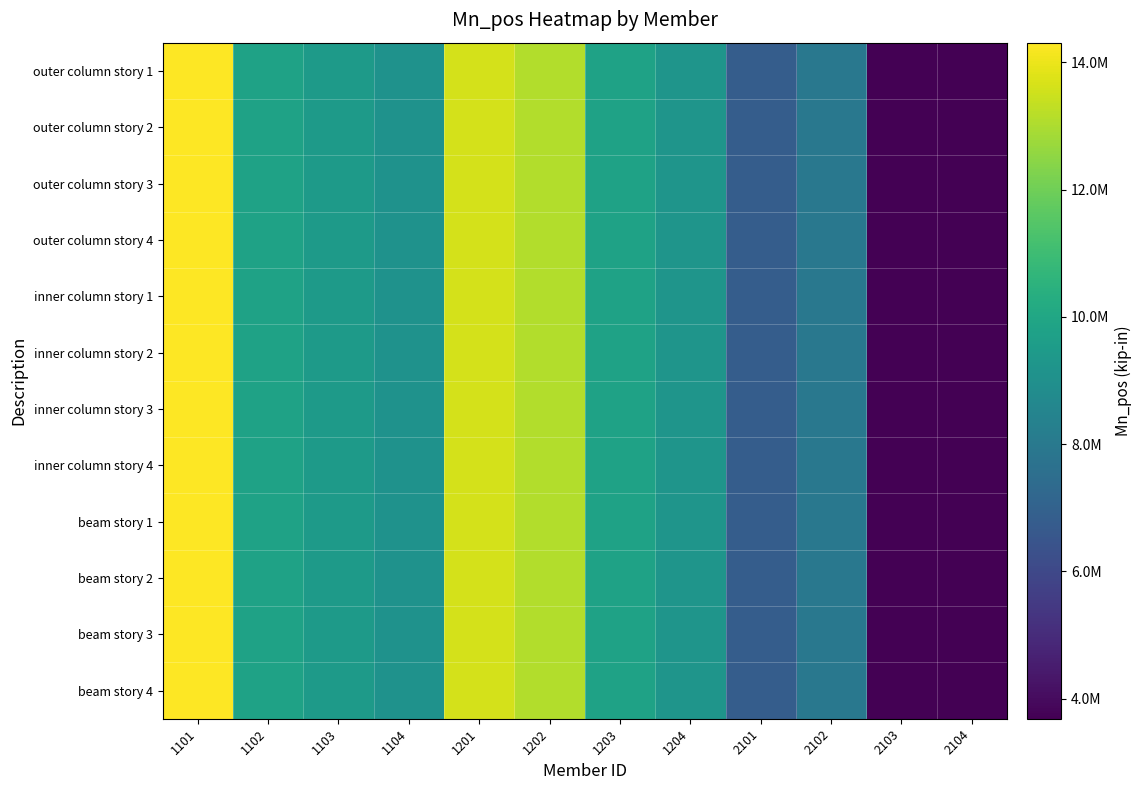

Which category has the highest value across all series?

1101